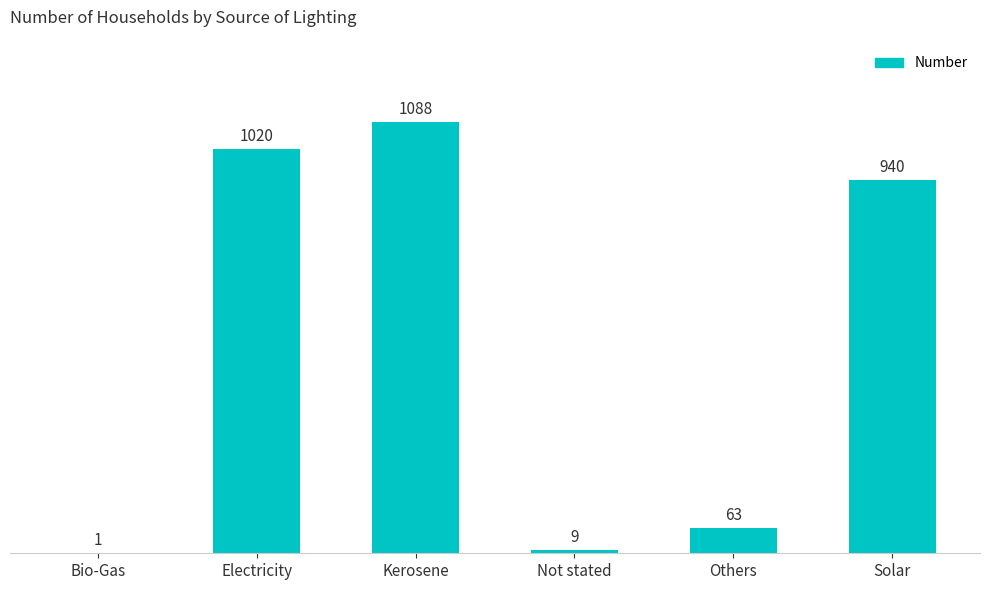

What is the sum of all values?

3121